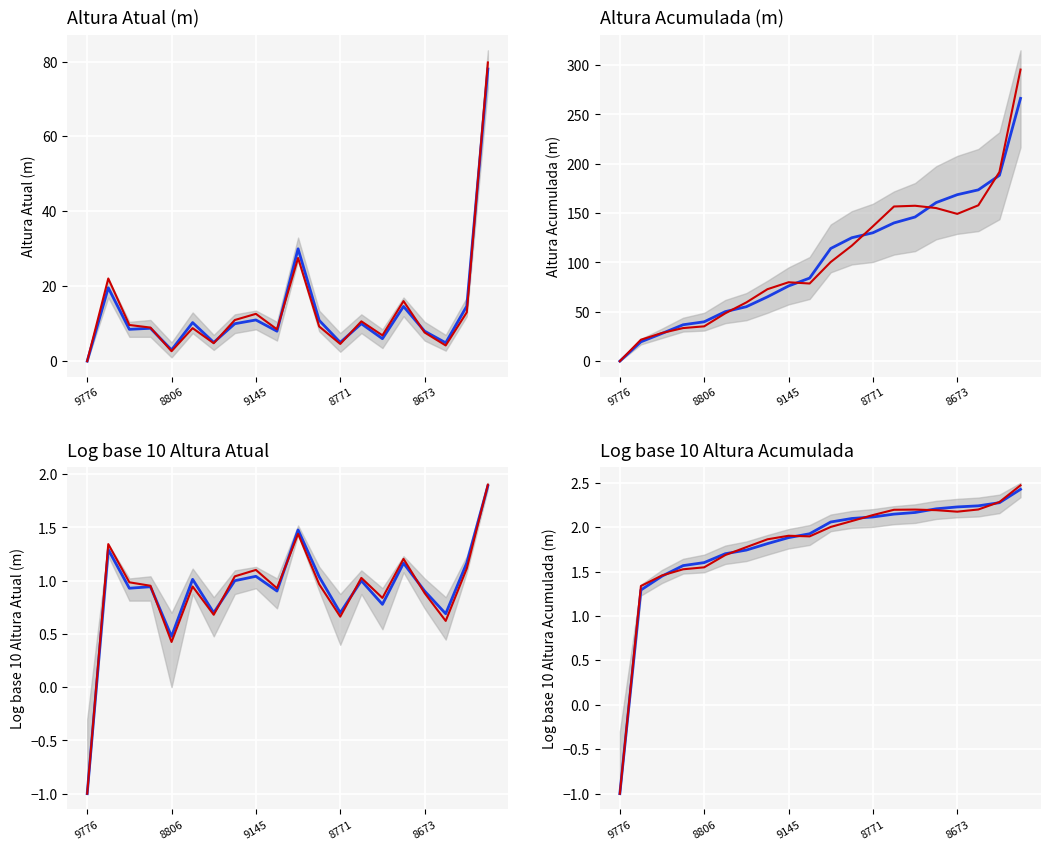

How many positive values does the Modelo series have?

19